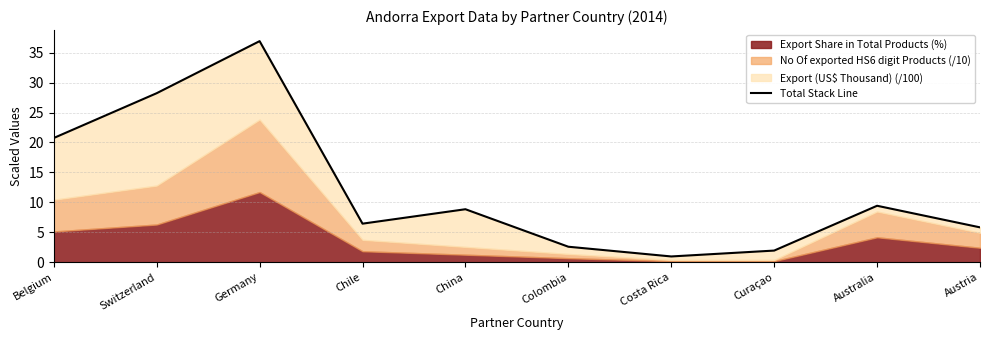

What position from the right is Costa Rica?

4